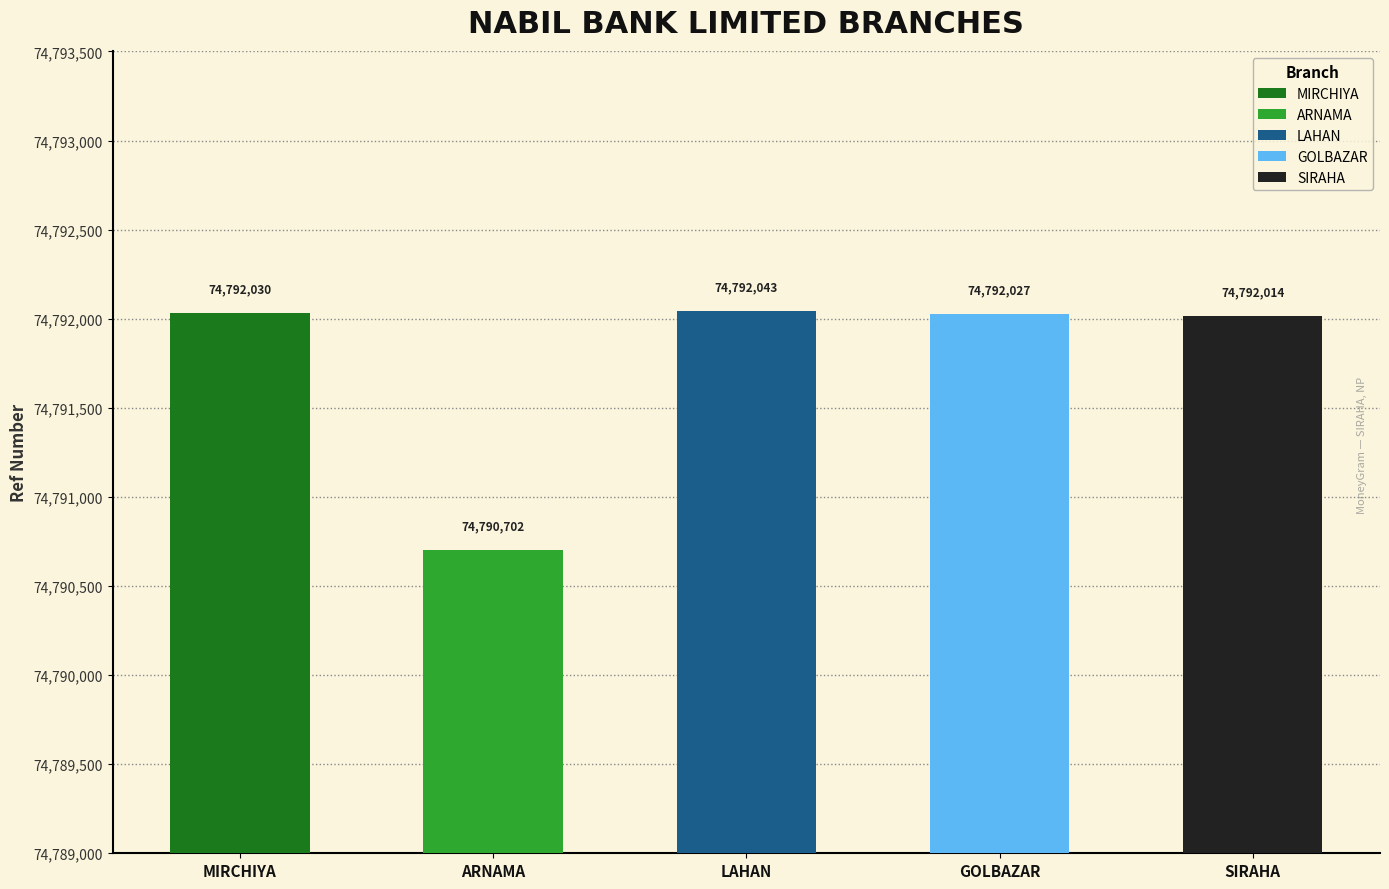

What is the label of the 3rd bar from the right?

NABIL BANK LIMITED - LAHAN BRANCH